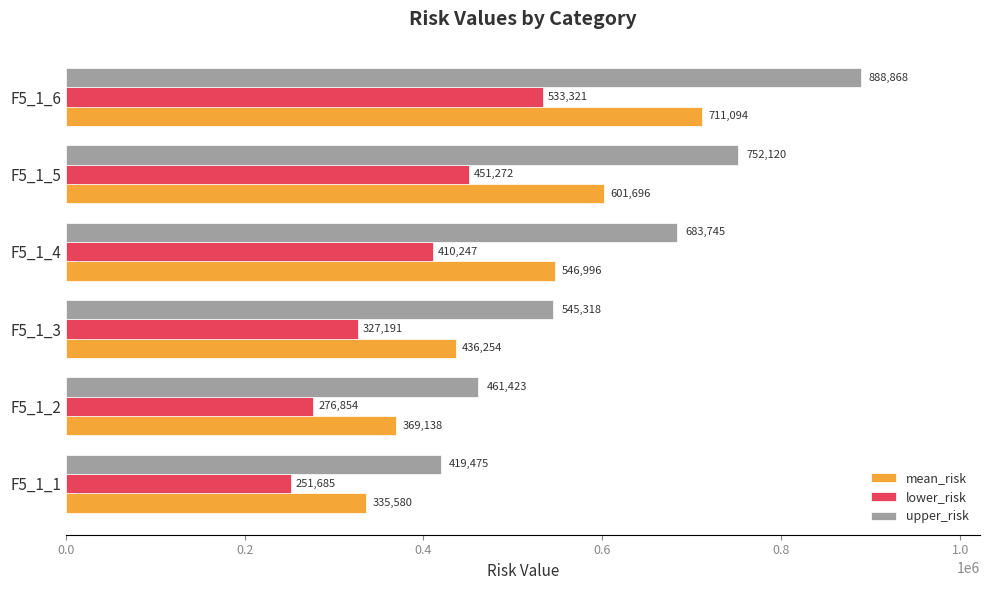

Read the mean_risk value at F5_1_6.

711094.4